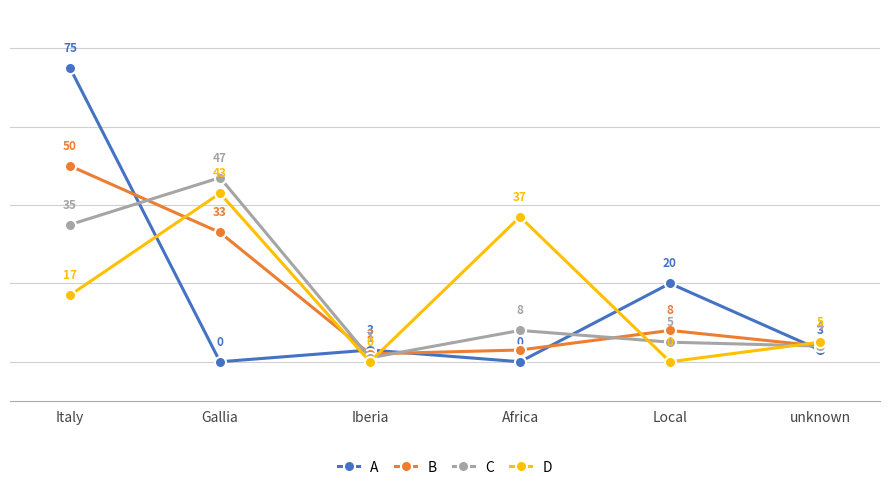

Reading left to right, list all the values displayed in this chart.

A: Italy=75	Gallia=0	Iberia=3	Africa=0	Local=20	unknown=3
B: Italy=50	Gallia=33	Iberia=2	Africa=3	Local=8	unknown=4
C: Italy=35	Gallia=47	Iberia=1	Africa=8	Local=5	unknown=4
D: Italy=17	Gallia=43	Iberia=0	Africa=37	Local=0	unknown=5